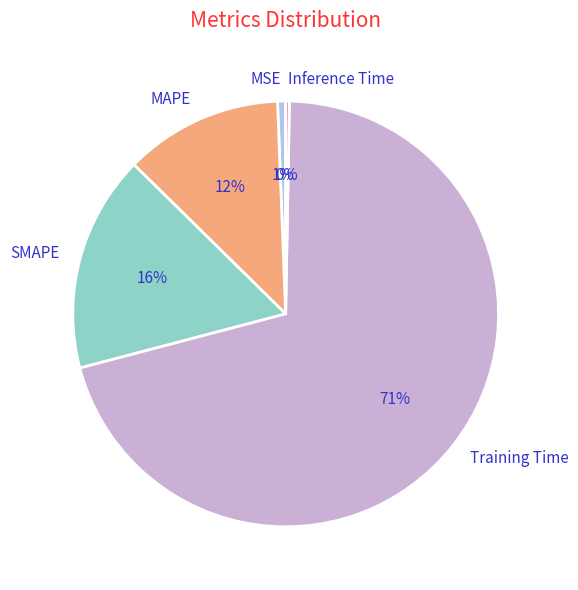

Which slice is the largest?

Training Time